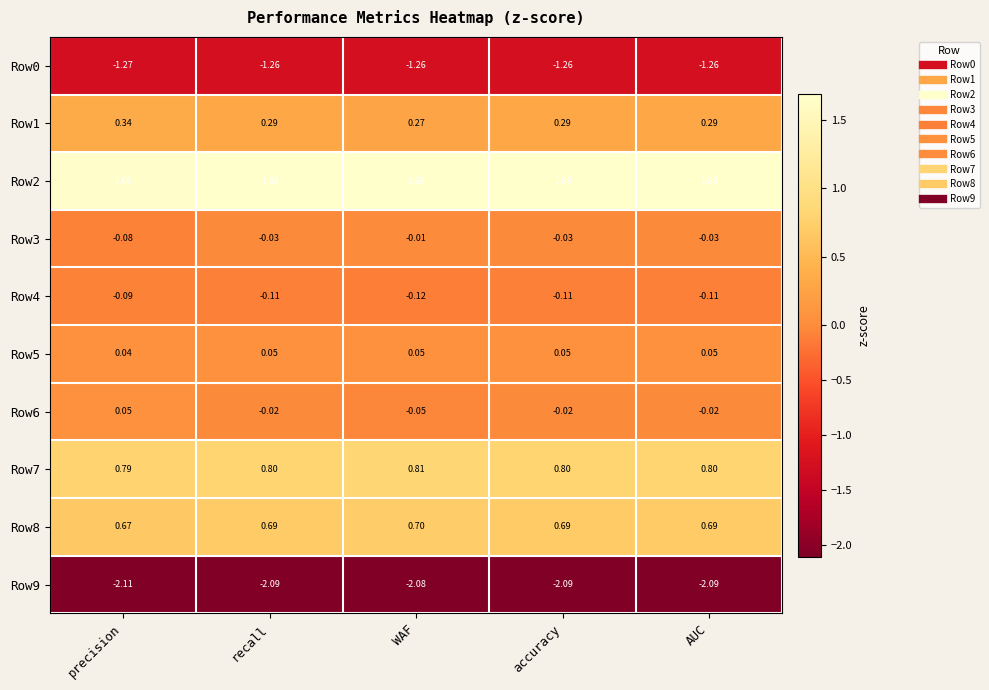

Which category has the lowest value in the Row7 series?

precision